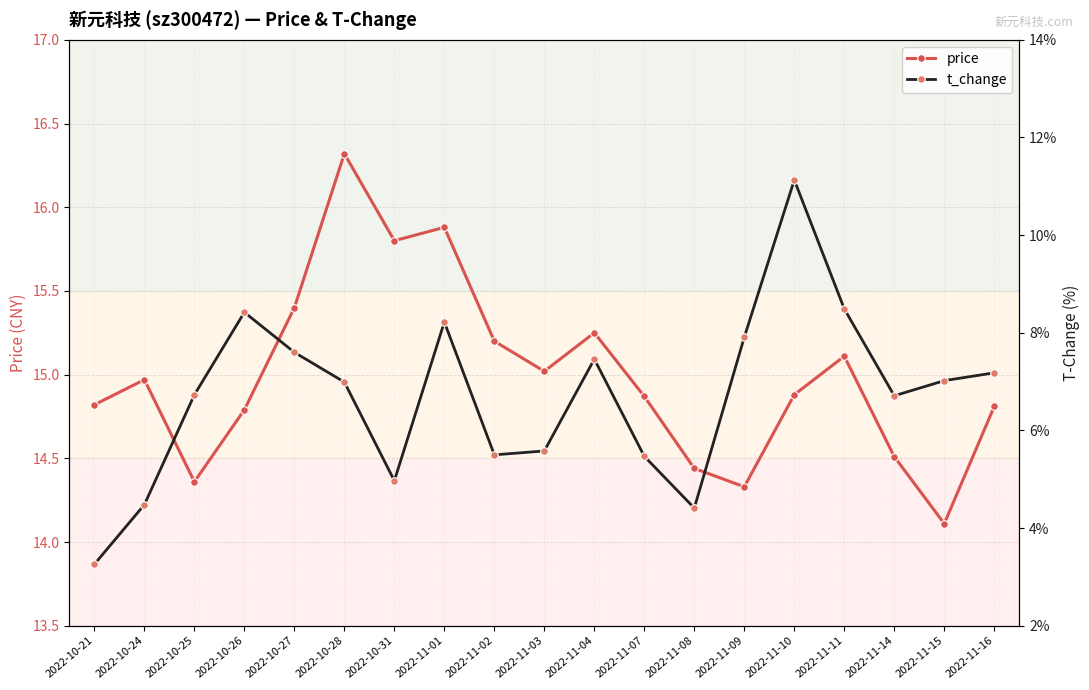

Which series changed the most between 2022-10-25 and 2022-11-03?

t_change